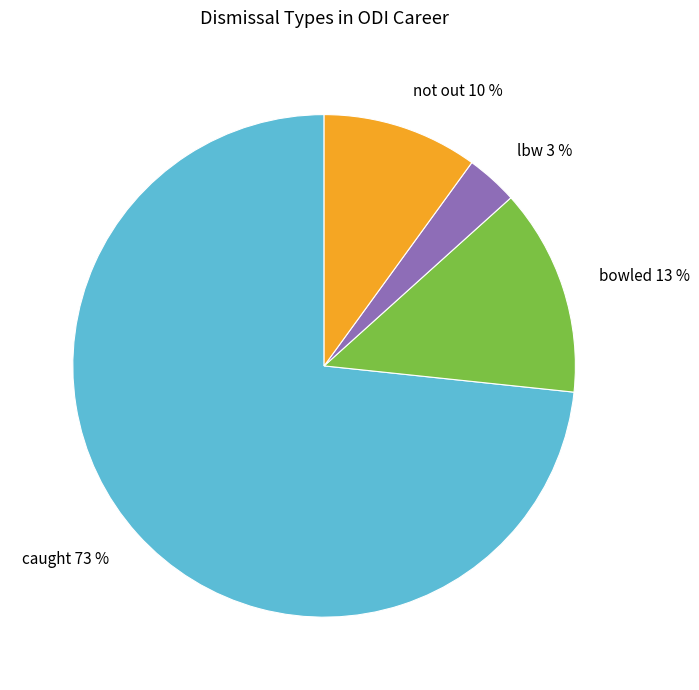

To the nearest percent, what is the difference between the not out and bowled slice percentages?

3%